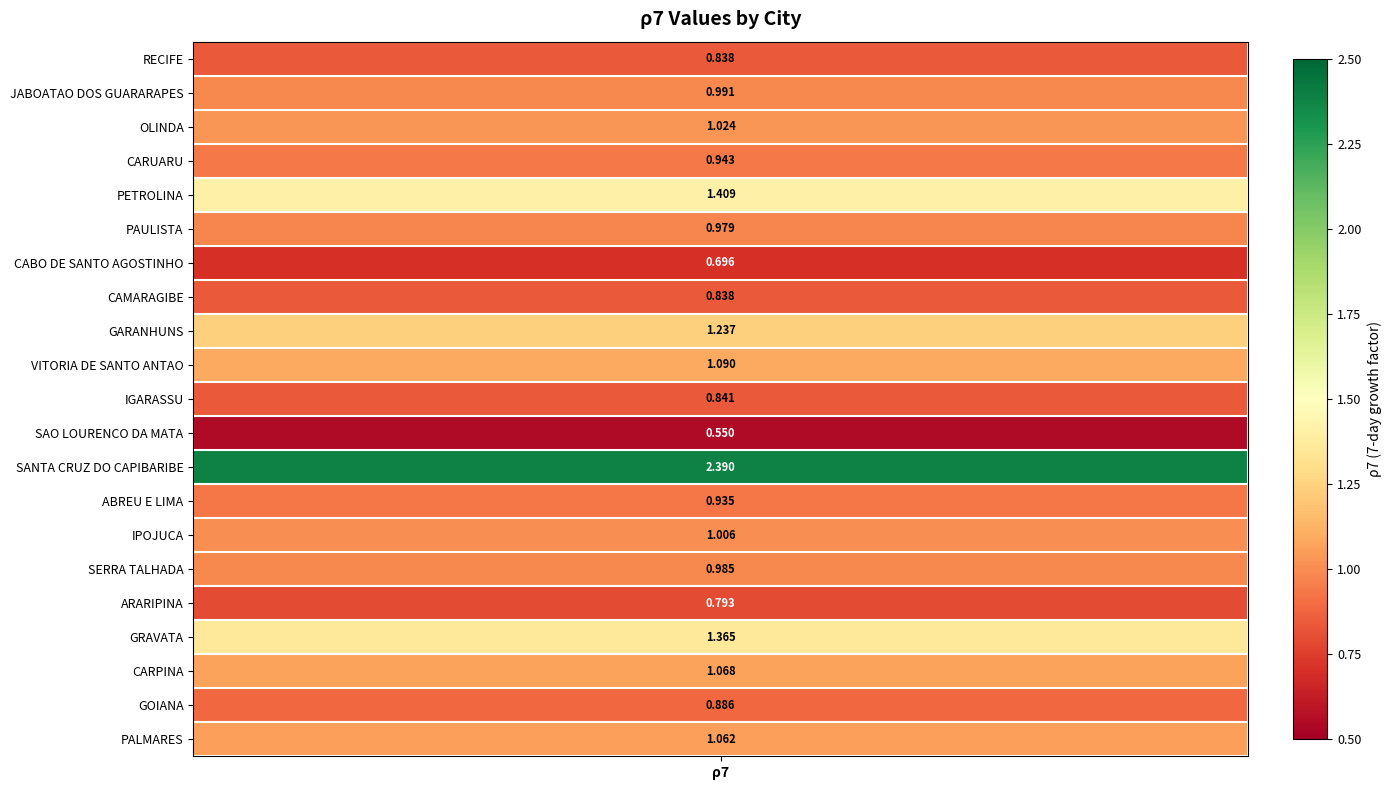

List the labels in order of value, smallest first.

SAO LOURENCO DA MATA, CABO DE SANTO AGOSTINHO, ARARIPINA, CAMARAGIBE, RECIFE, IGARASSU, GOIANA, ABREU E LIMA, CARUARU, PAULISTA, SERRA TALHADA, JABOATAO DOS GUARARAPES, IPOJUCA, OLINDA, PALMARES, CARPINA, VITORIA DE SANTO ANTAO, GARANHUNS, GRAVATA, PETROLINA, SANTA CRUZ DO CAPIBARIBE